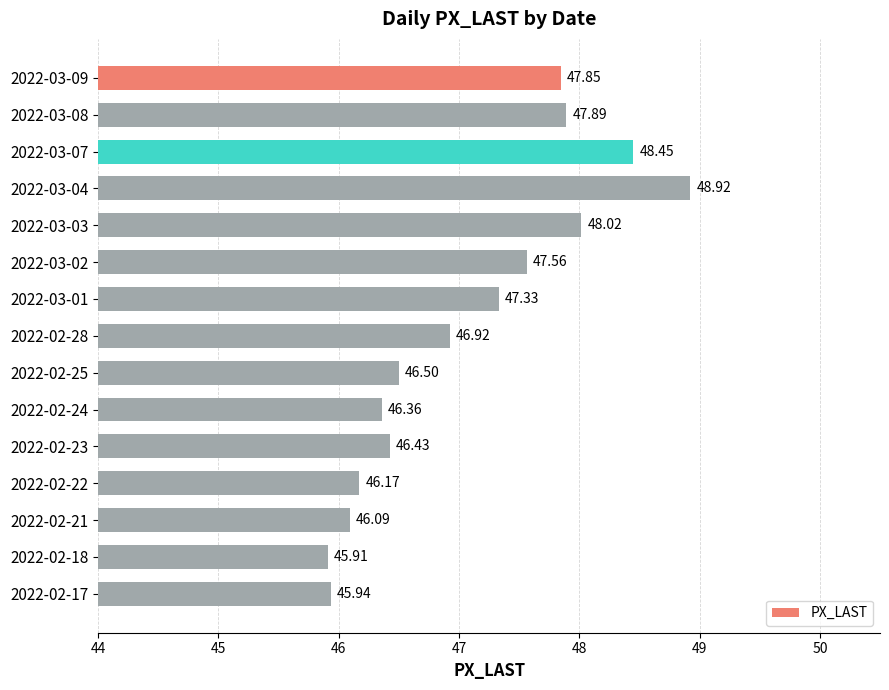

Does the chart contain stacked bars?

No